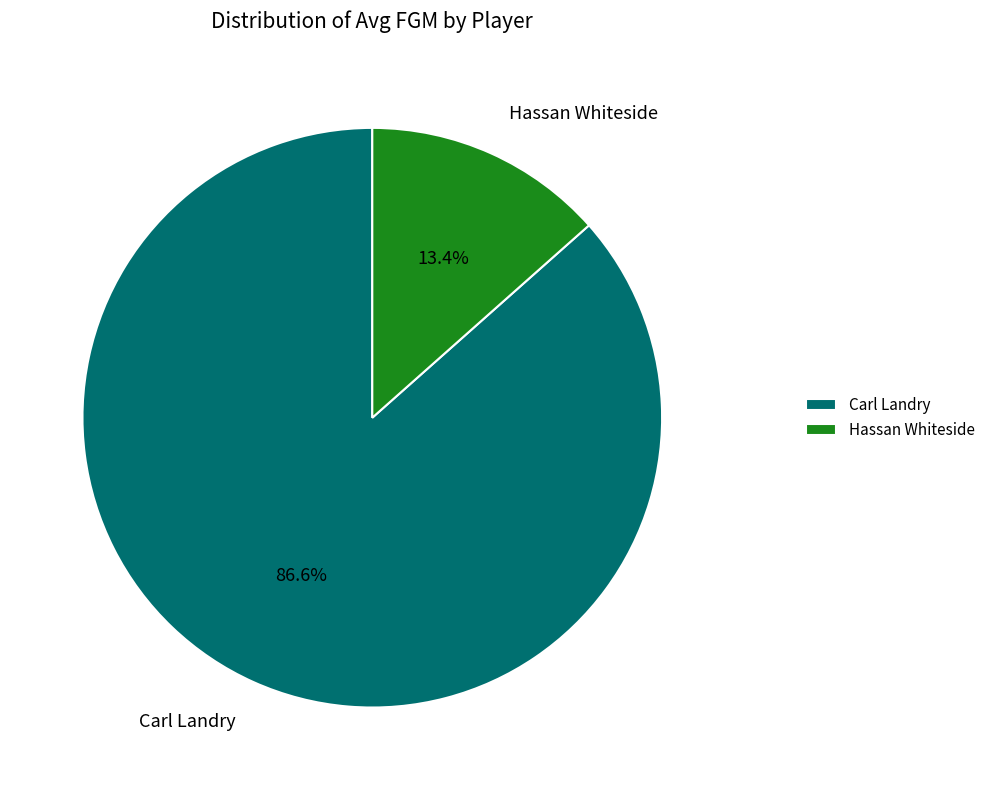

How many slices are in this pie chart?

2